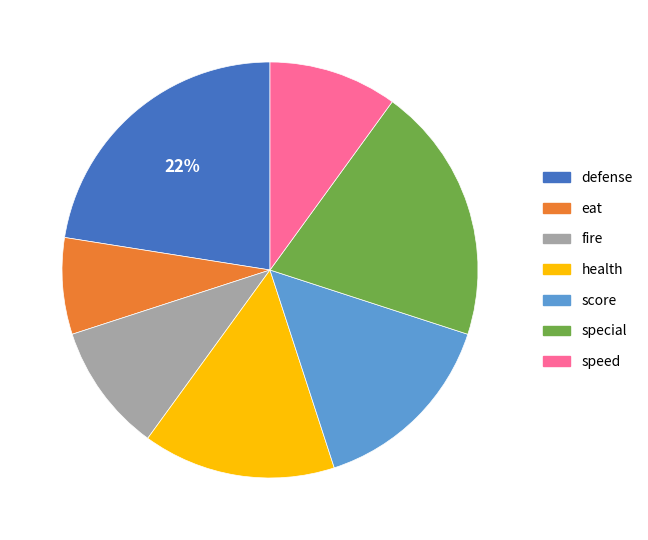

Does any single category account for the majority?

No